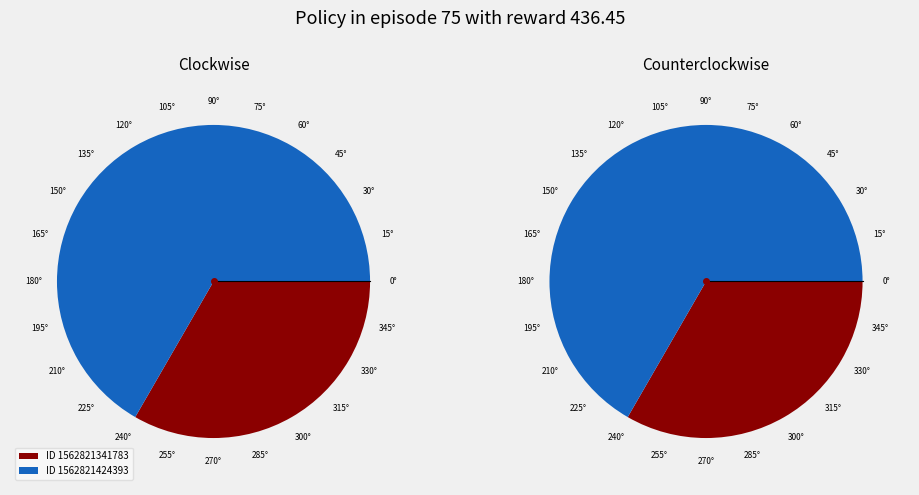

To the nearest percent, what is the combined percentage of 1562821424393 and 1562821341783?

100%